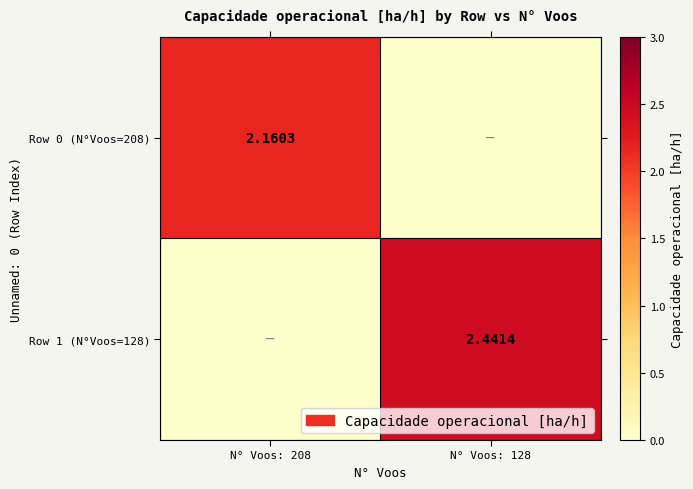

Is the value of Row 0 (N°Voos=208) at N° Voos: 208 greater than the value of Row 1 (N°Voos=128) at N° Voos: 128?

No